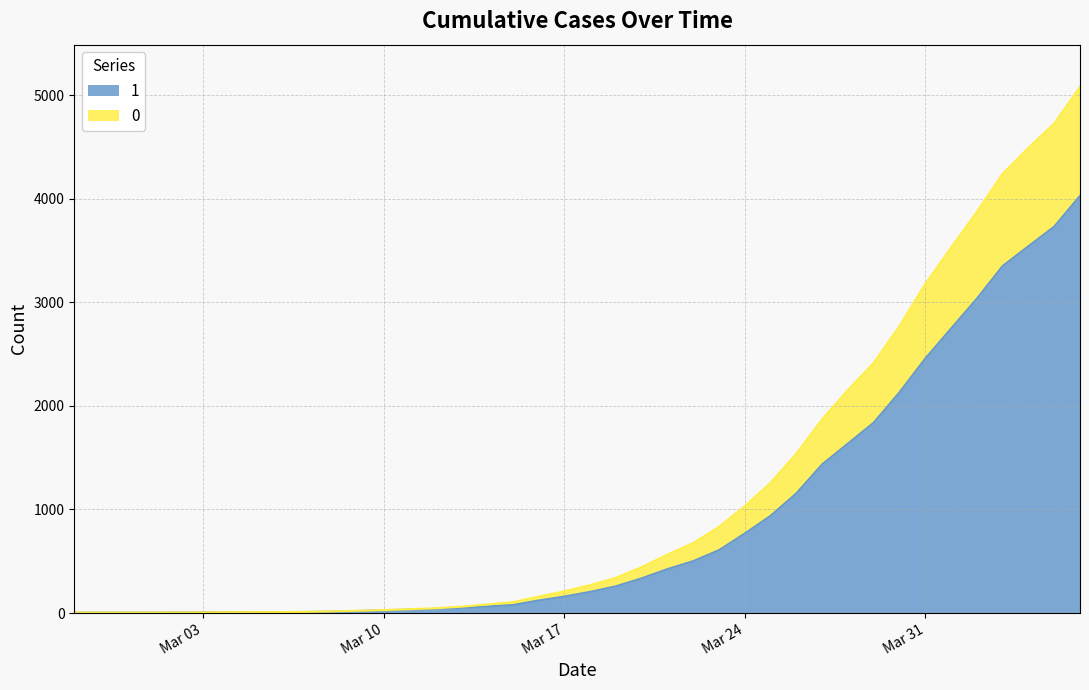

Reading left to right, transcribe all the data shown in this chart.

1: 3	4	4	4	5	6	8	9	9	10	14	20	27	33	40	50	63	77	121	159	204	258	335	424	501	607	768	938	1155	1435	1636	1838	2131	2457	2747	3035	3351	3542	3731	4028
0: 0	0	0	0	0	0	0	0	0	1	2	2	2	4	6	11	20	28	37	51	65	82	108	140	175	225	263	319	384	435	517	578	639	720	781	839	890	950	996	1054